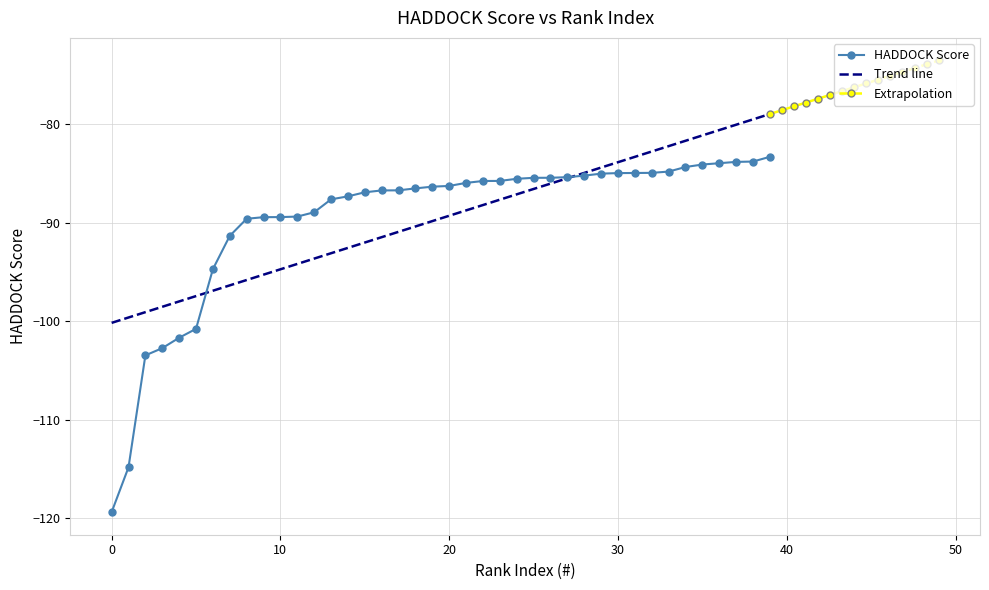

What is the change in value from 10 to 27?

+4.1